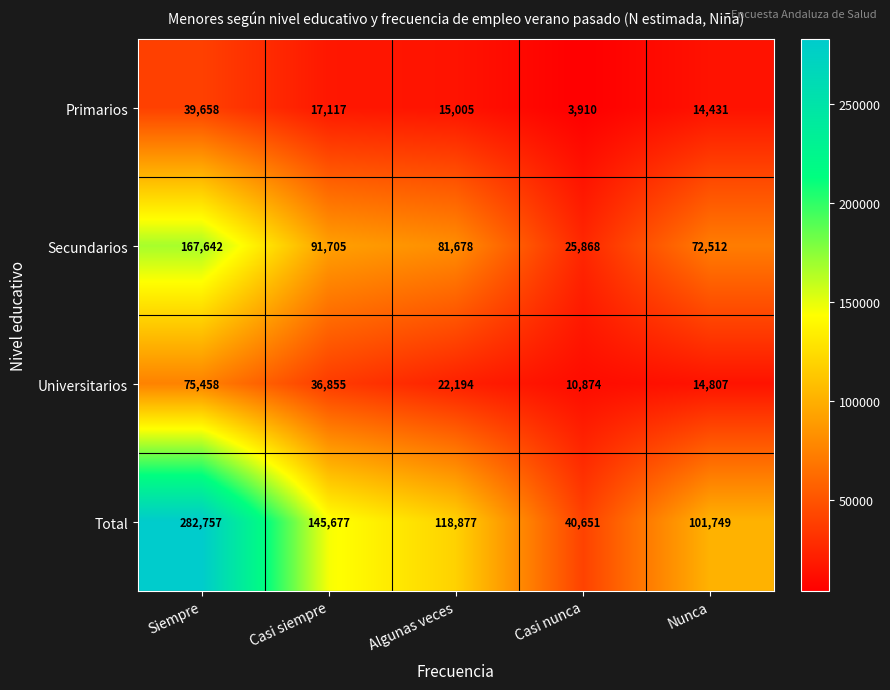

At which label is Primarios closest to 21784?

Casi siempre